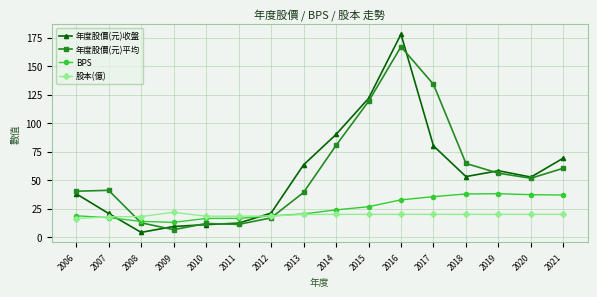

List the series in order of their peak value, highest first.

年度股價(元)收盤, 年度股價(元)平均, BPS, 股本(億)